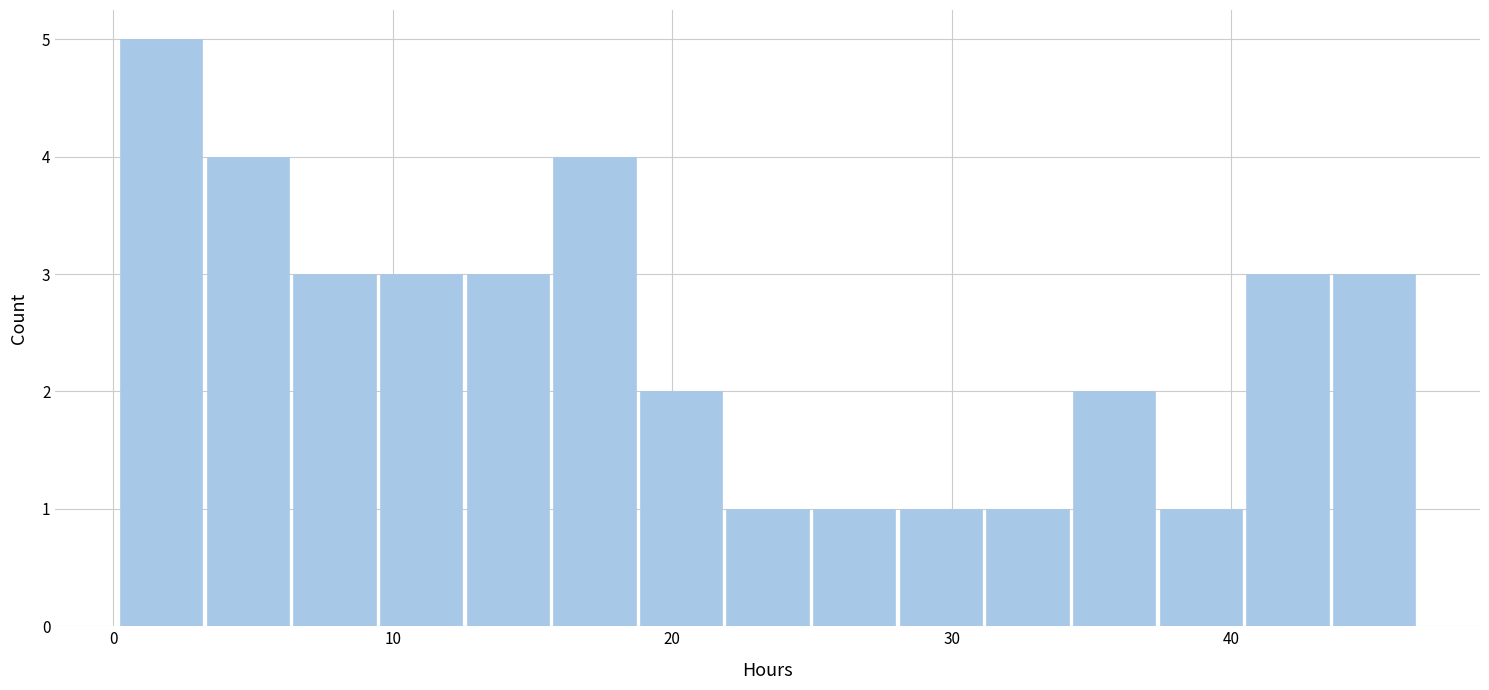

Around what value on the x-axis is the tallest bar? Give the approximate position of its centre, as read against the axis.

2